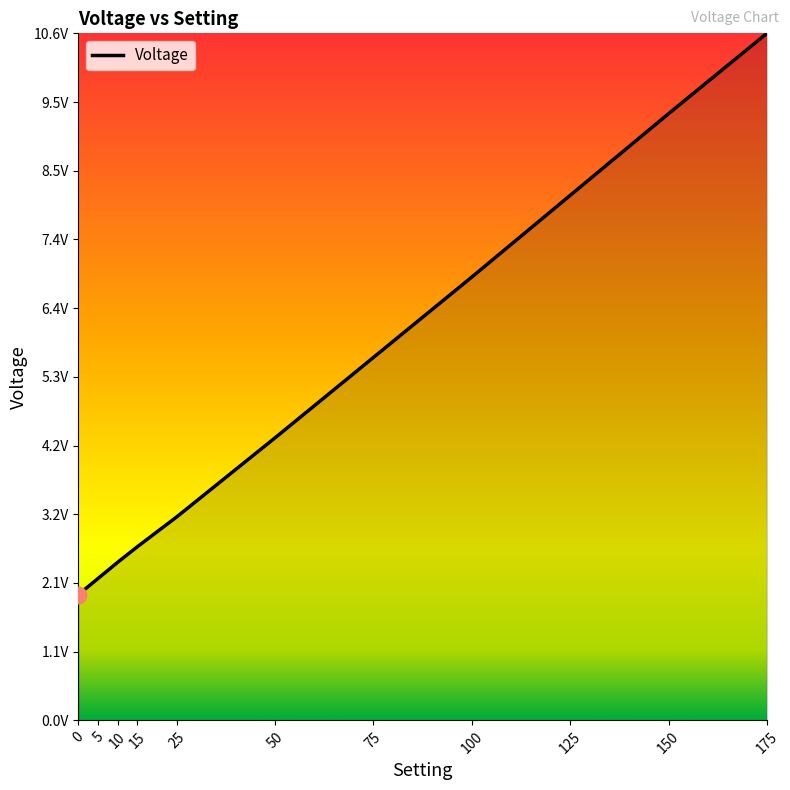

Does the chart have visible grid lines?

No